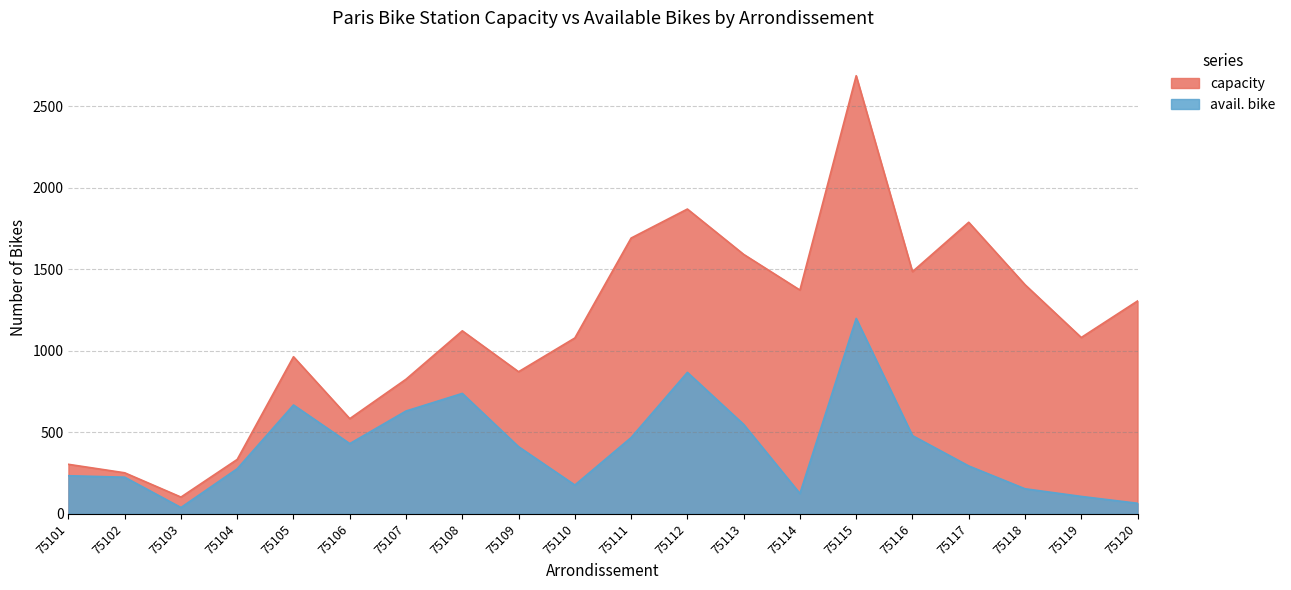

Which label corresponds to the smallest value in the chart?

75103